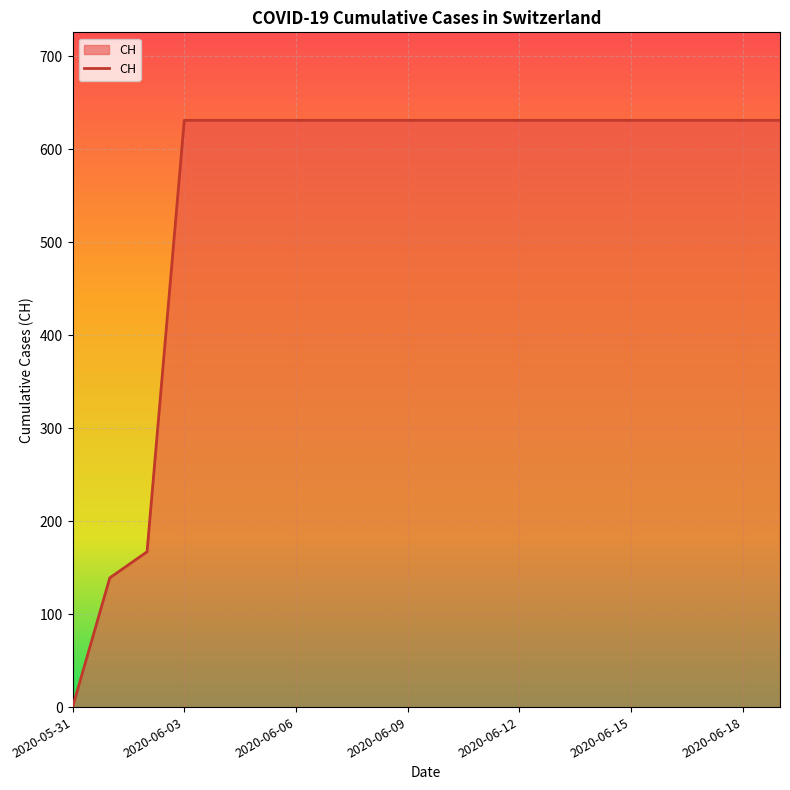

What is the greatest value displayed?

631